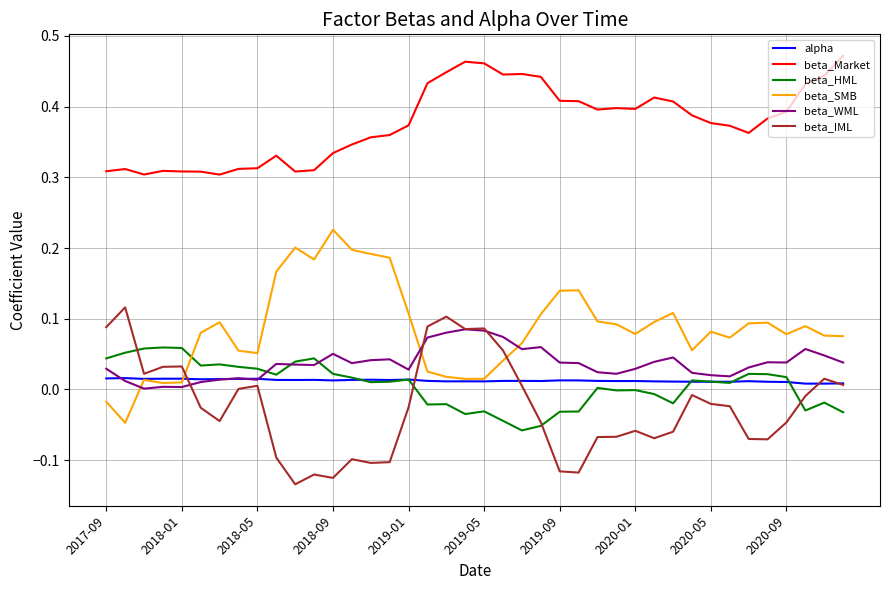

Which series has the largest total across all categories?

beta_Market